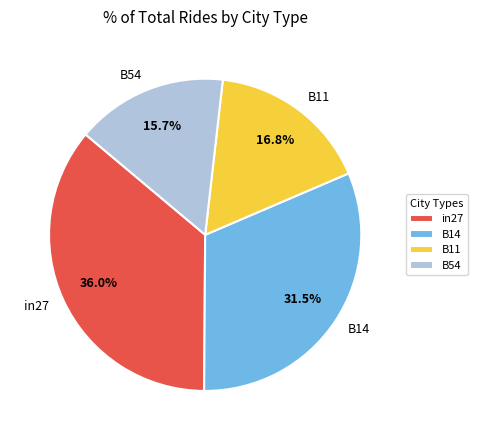

Does any single category account for the majority?

No